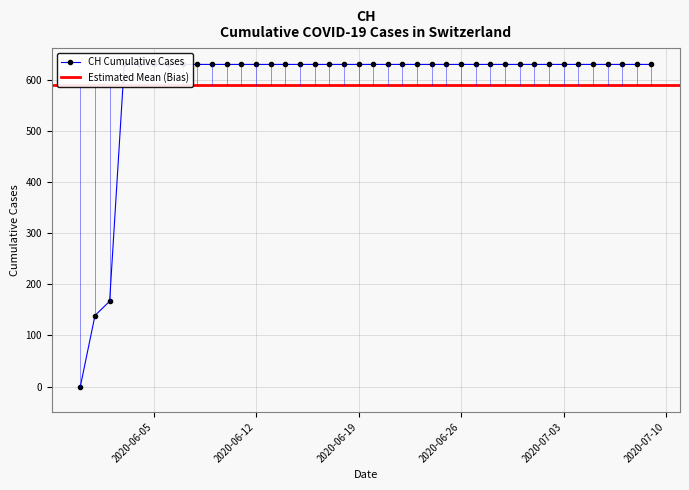

Does the chart display data point markers on the line(s)?

Yes